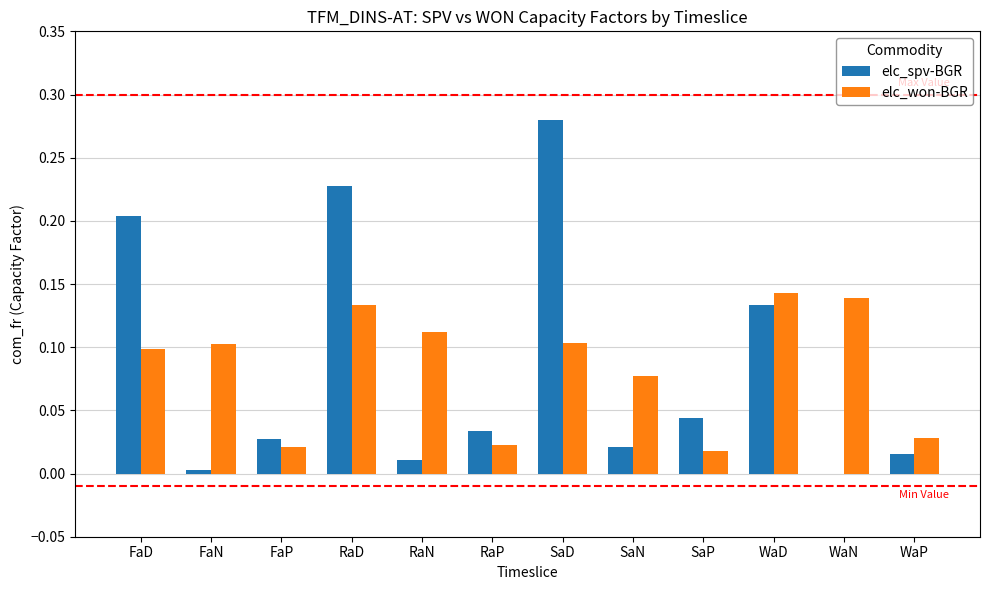

What is the sum of all elc_won-BGR values?

1.0